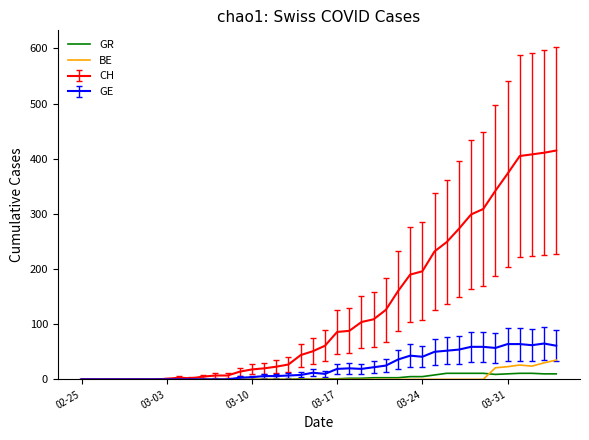

Which series has the largest total across all categories?

CH